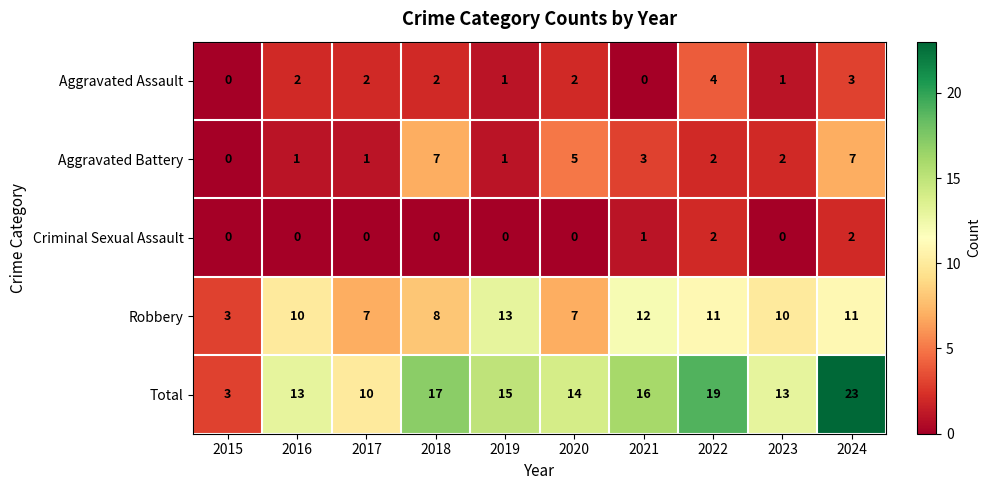

How many series are shown in this chart?

5